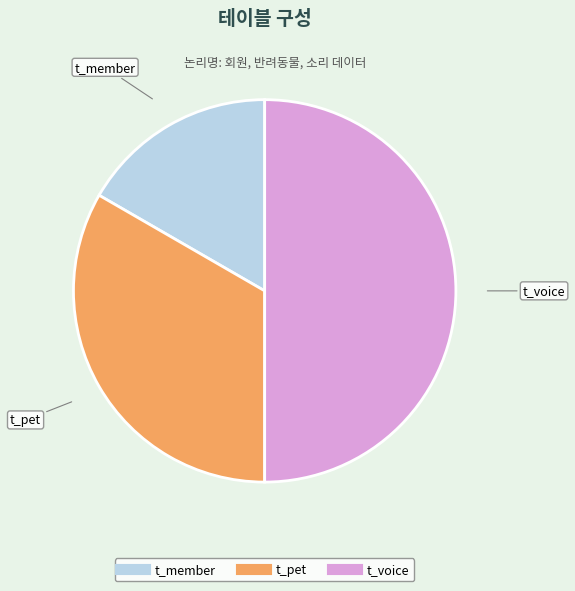

True or false: t_pet accounts for 33% of the total.

True